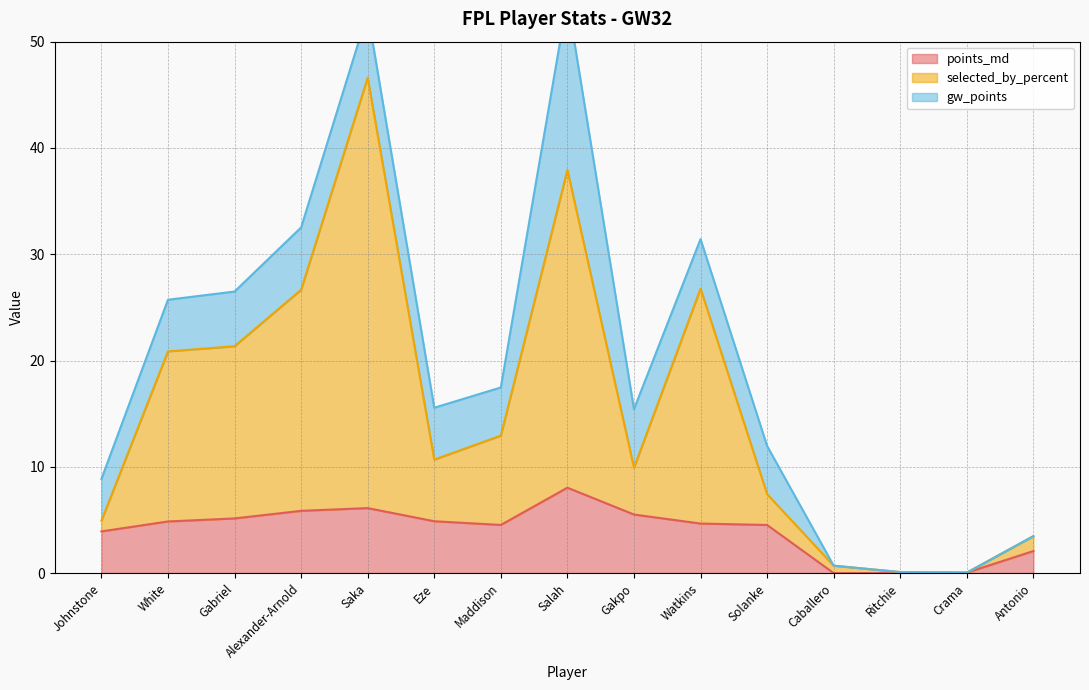

The points_md series shows 1.5 at Watkins. True or false?

False